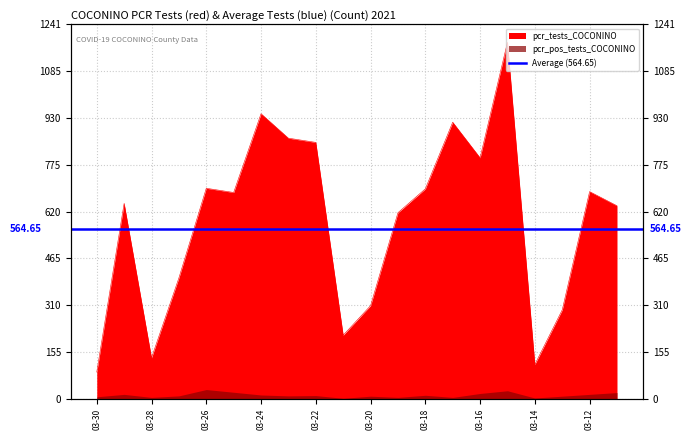

What is the ratio of the value at 2021-03-28 to the value at 2021-03-11?

0.2